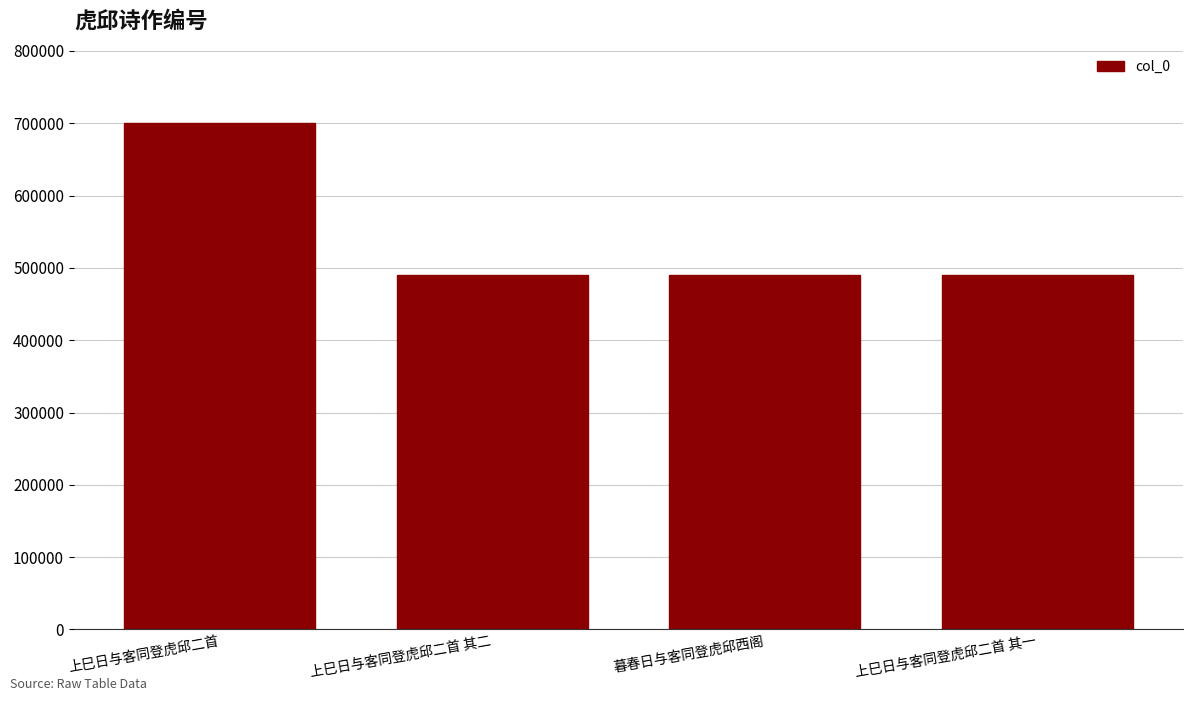

How many data points does each series have?

4